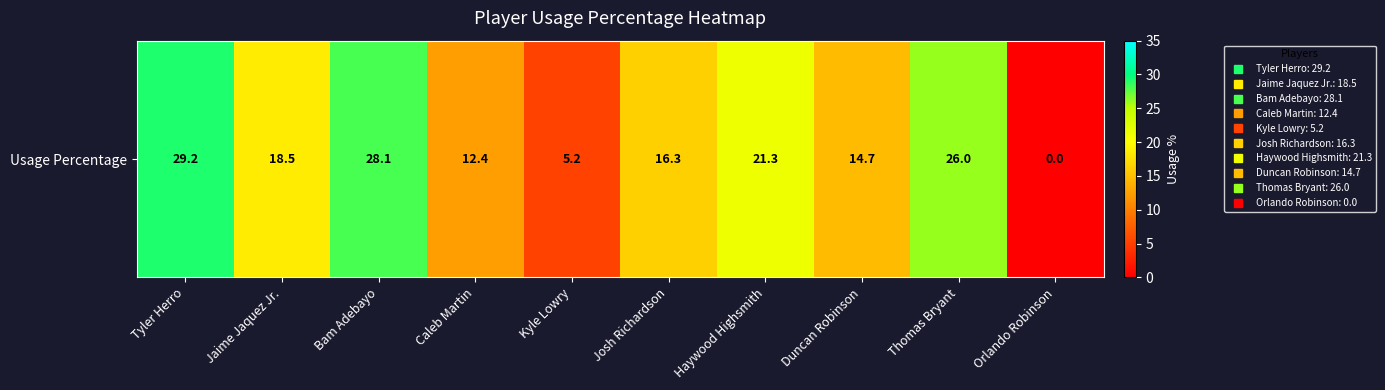

Between Duncan Robinson and Orlando Robinson, which is larger?

Duncan Robinson